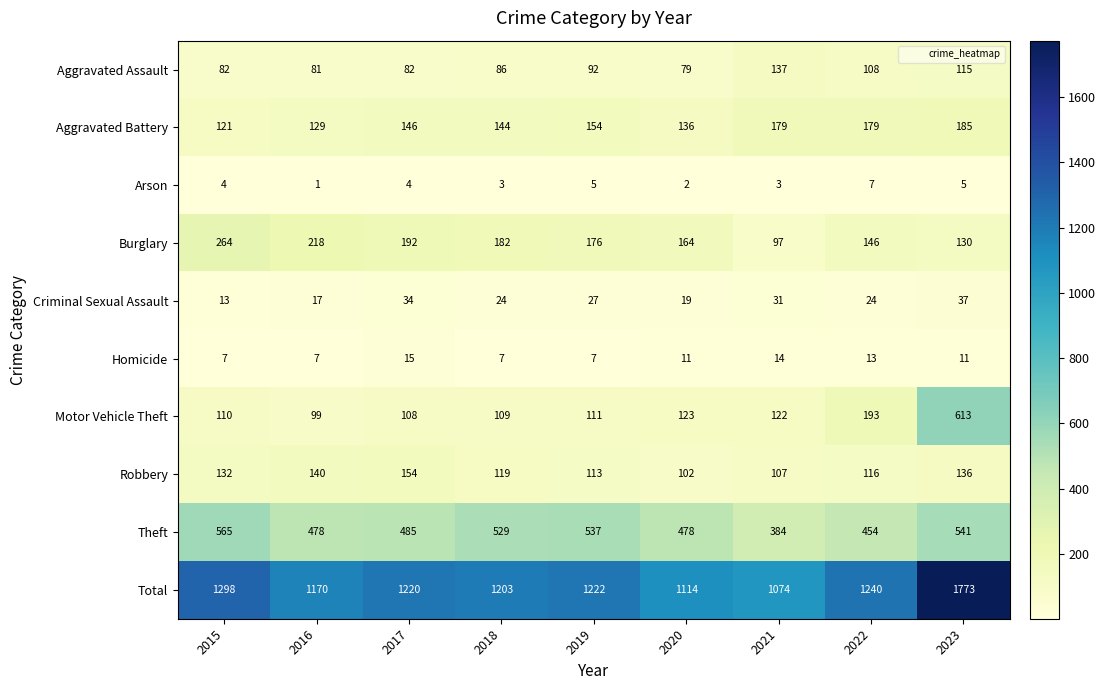

How many data points does each series have?

9